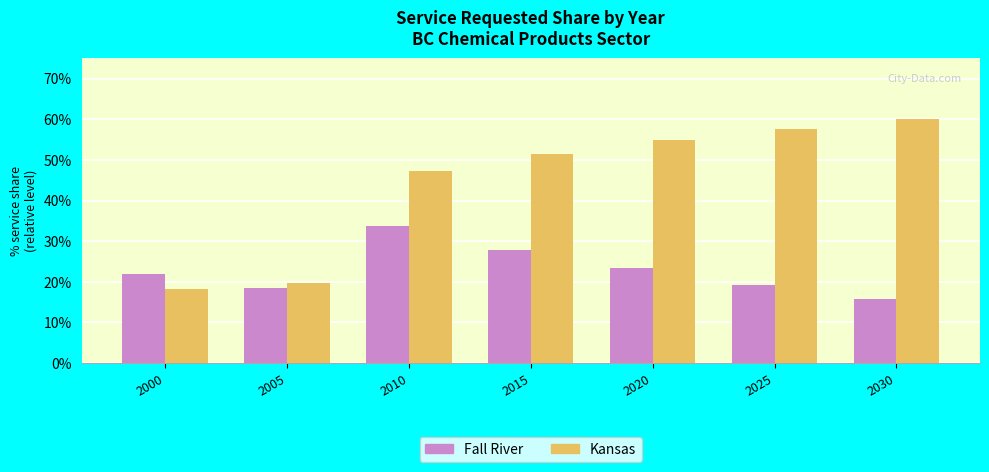

Does the chart contain stacked bars?

No